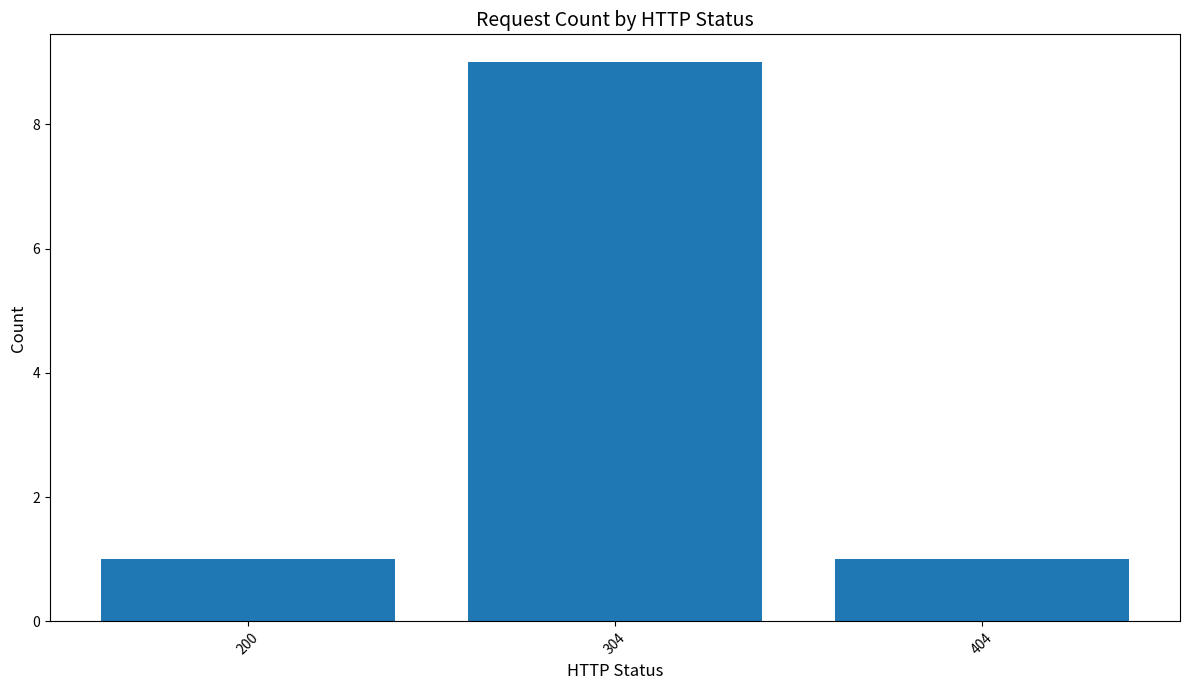

The chart shows a value of 0 at 404. True or false?

False